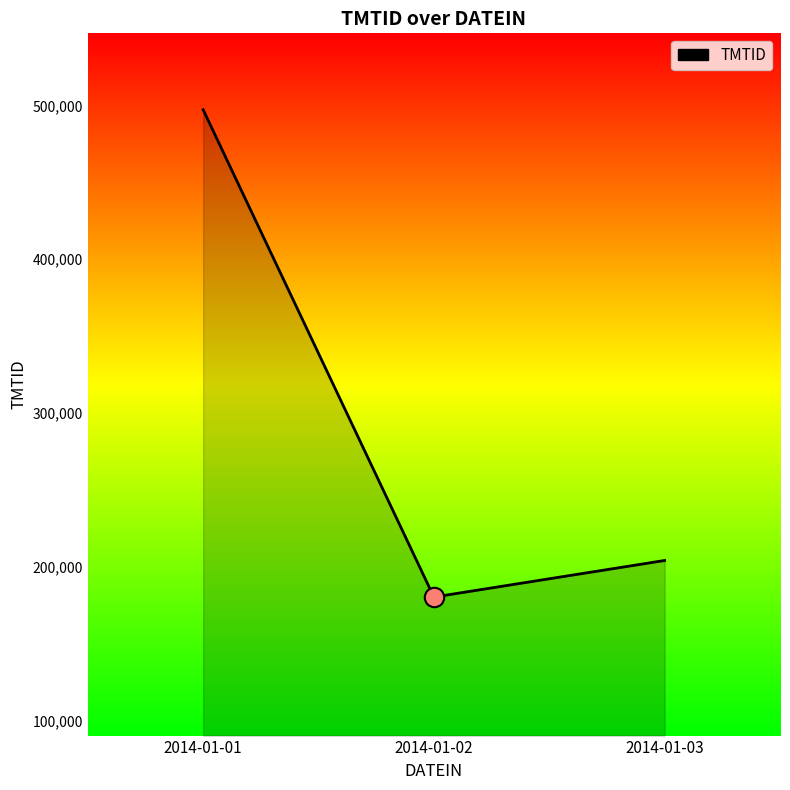

What is the approximate value at 2014-01-01, to the nearest 100?

497100